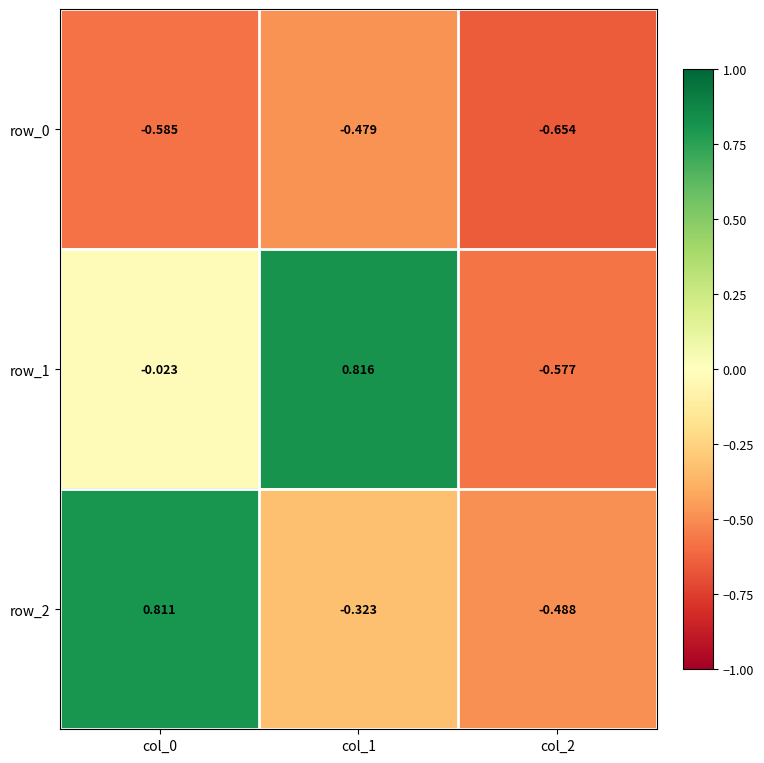

What is the sum of the row_2 values at col_0 and col_1?

0.5